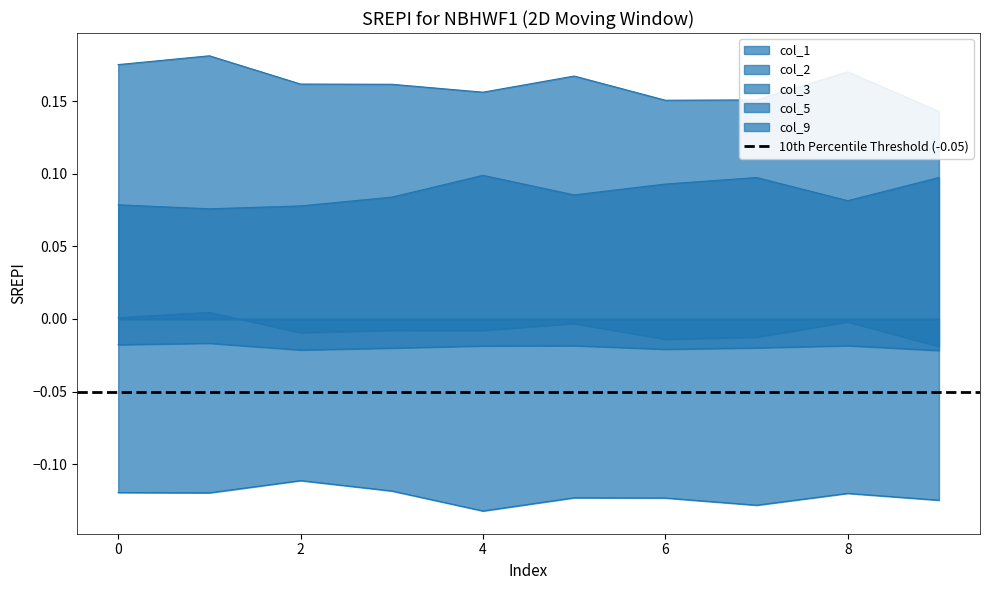

How many data points does each series have?

10